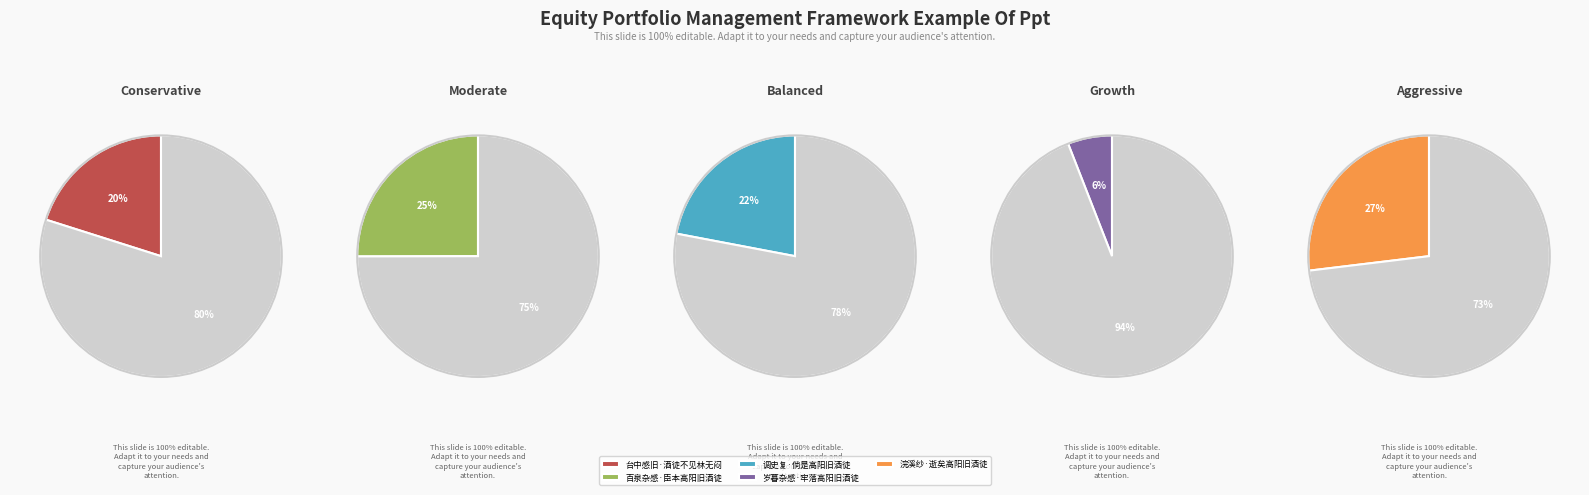

How many slices are in this pie chart?

5